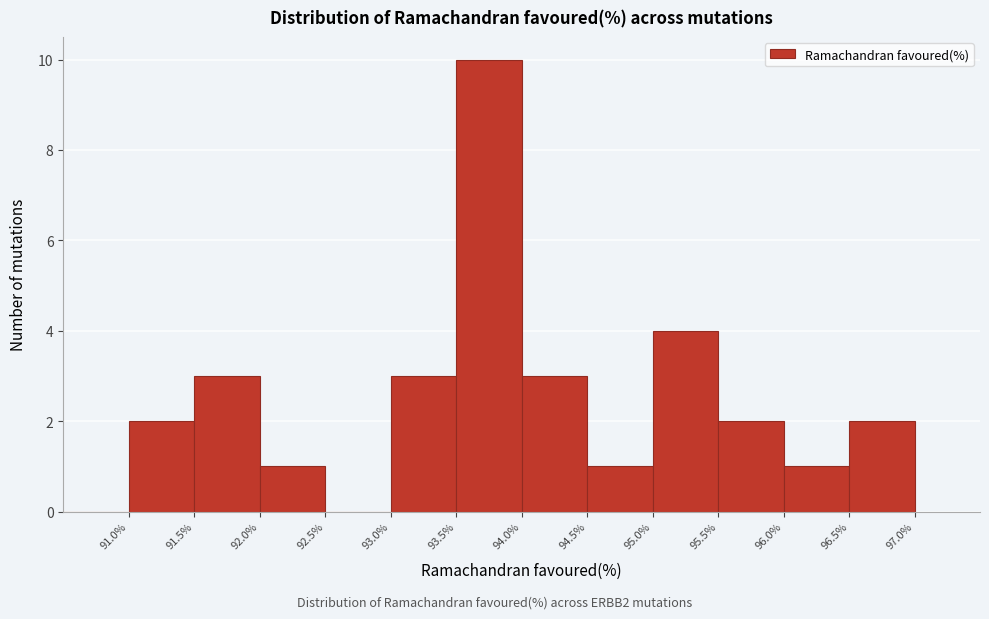

Reading left to right, transcribe this chart: for each bar, give the range it covers on the x-axis and its height. The values are not printed on the chart, so give them approximately, as read against the axis.

90.5 to 91.0: 0
91.0 to 91.5: 2
91.5 to 92.0: 3
92.0 to 92.5: 1
92.5 to 93.0: 0
93.0 to 93.5: 3
93.5 to 94.0: 10
94.0 to 94.5: 3
94.5 to 95.0: 1
95.0 to 95.5: 4
95.5 to 96.0: 2
96.0 to 96.5: 1
96.5 to 97.0: 2